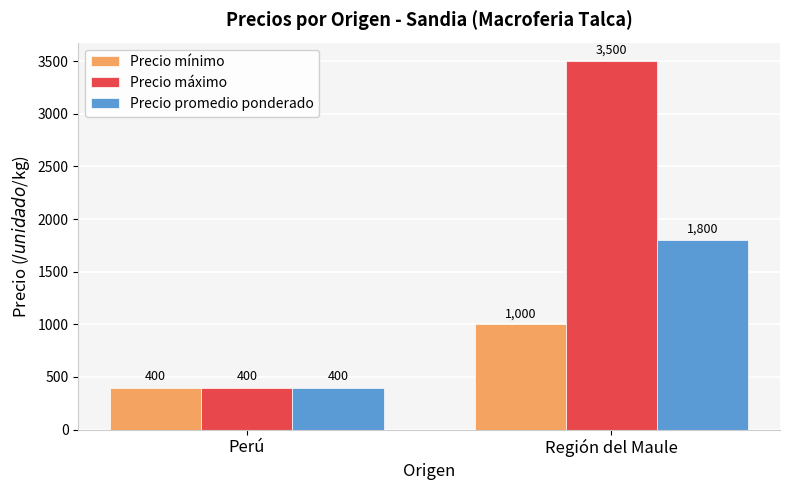

Which series has the widest spread of values?

Precio máximo